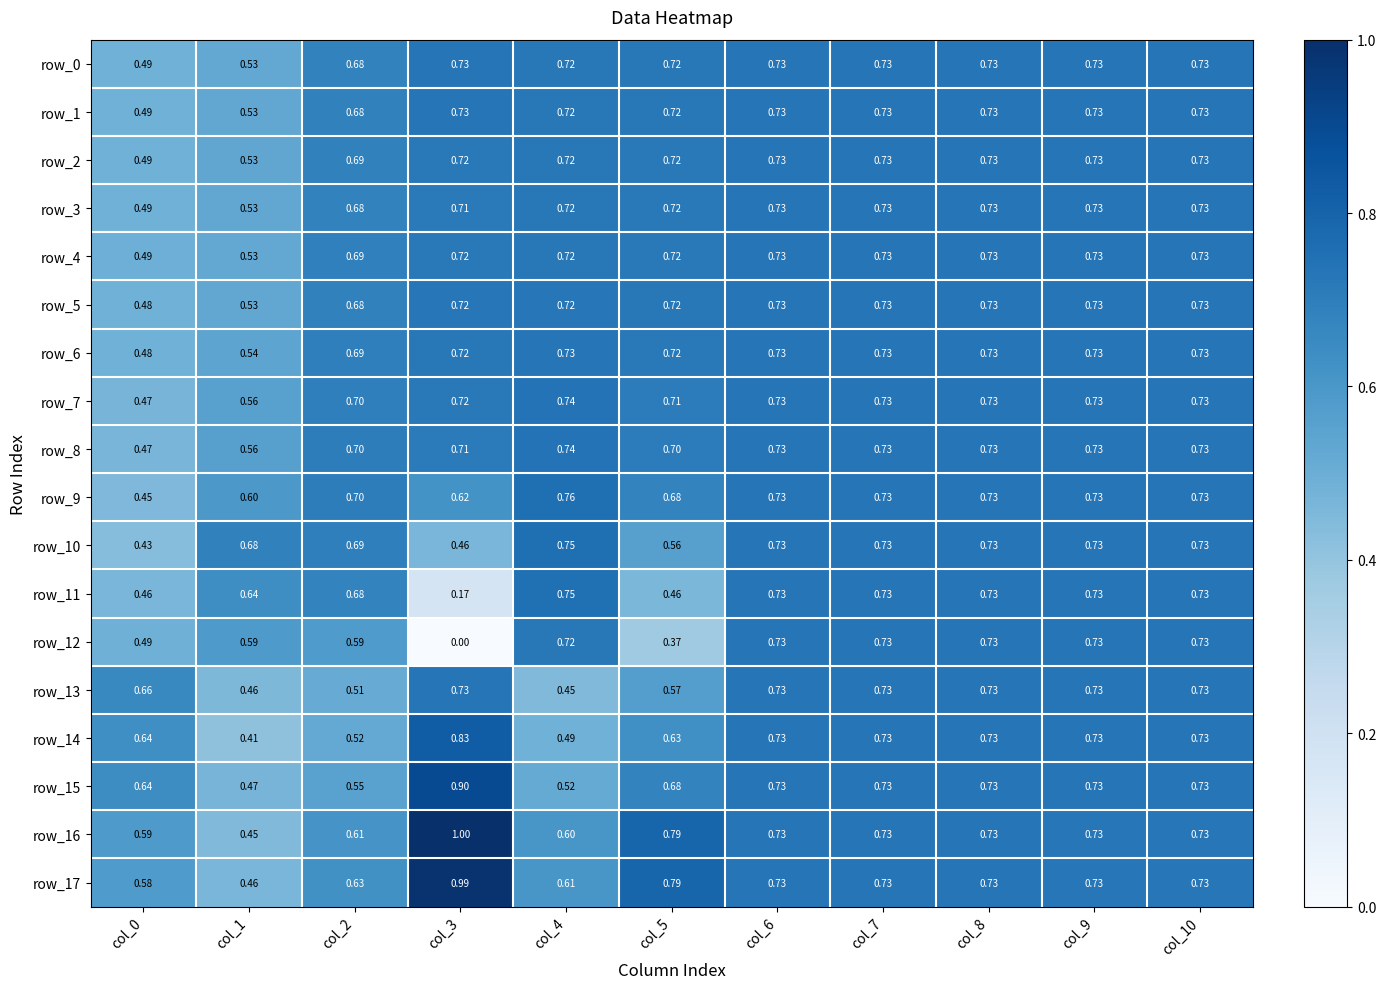

What is the sum of the row_16 values at col_0 and col_8?

1.3